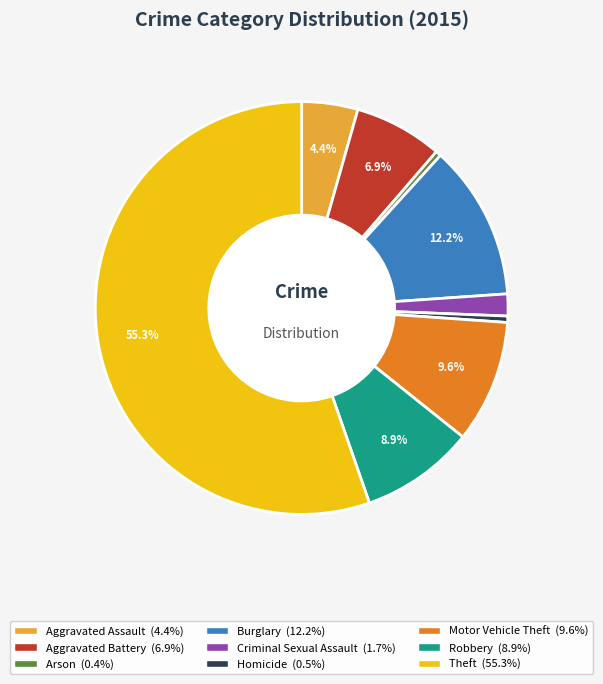

What is the total percentage of Motor Vehicle Theft and Aggravated Battery?

16.5%